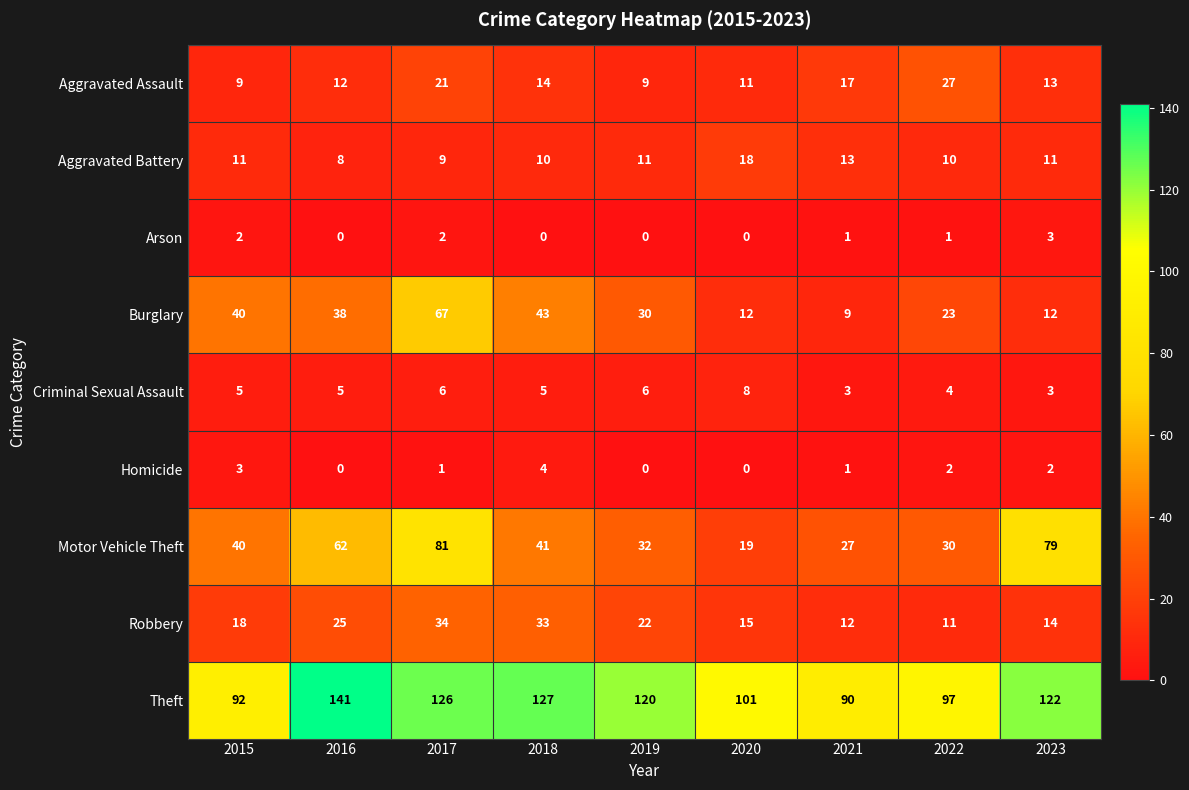

At how many categories does at least one series exceed 15?

9